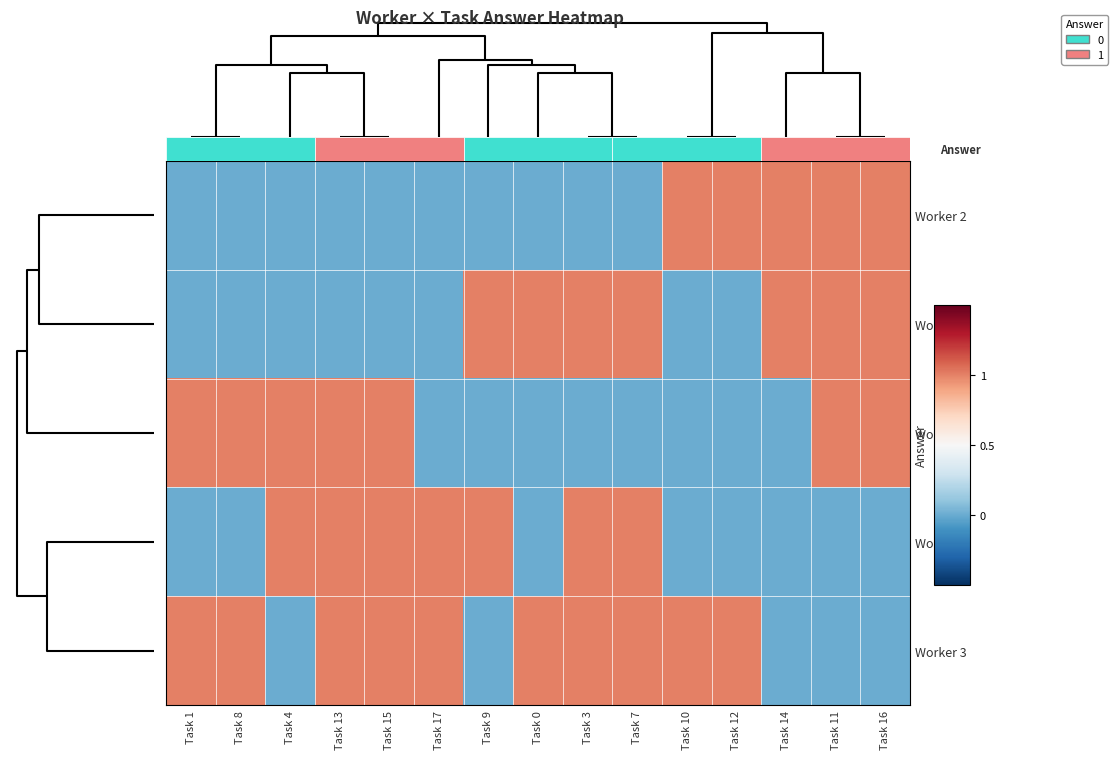

The Worker 3 series shows 1 at Task 9. True or false?

False